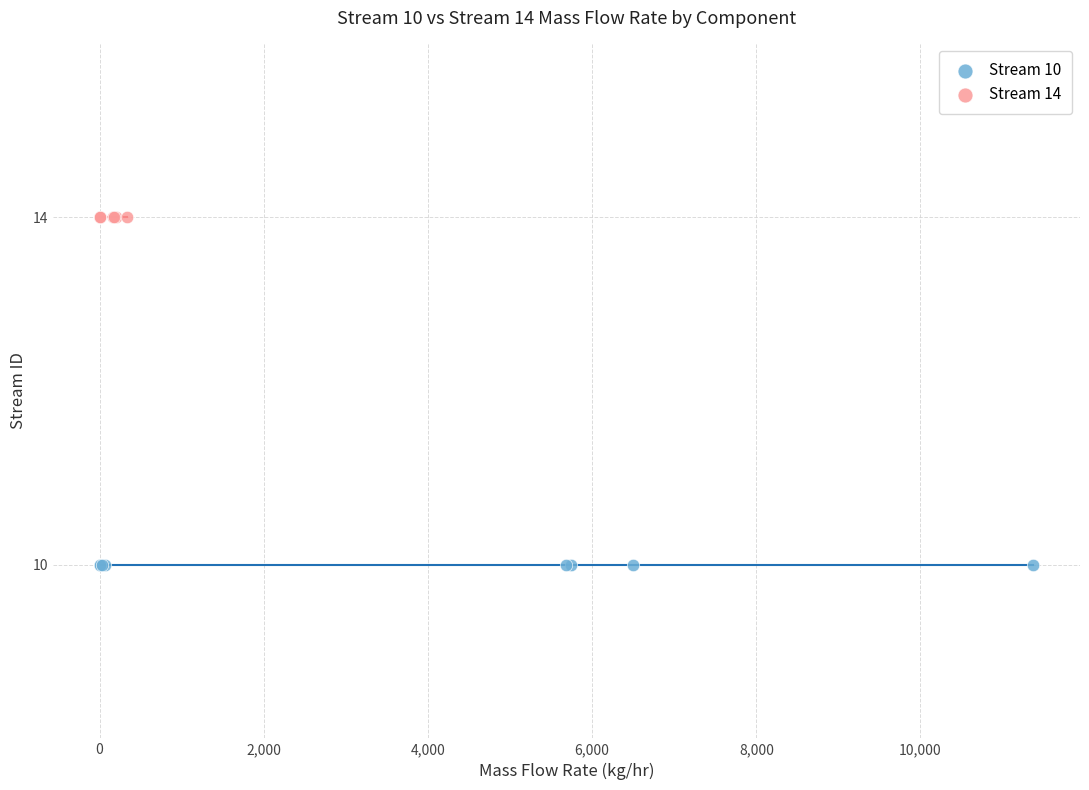

Which series reaches the minimum Y coordinate?

Stream 10